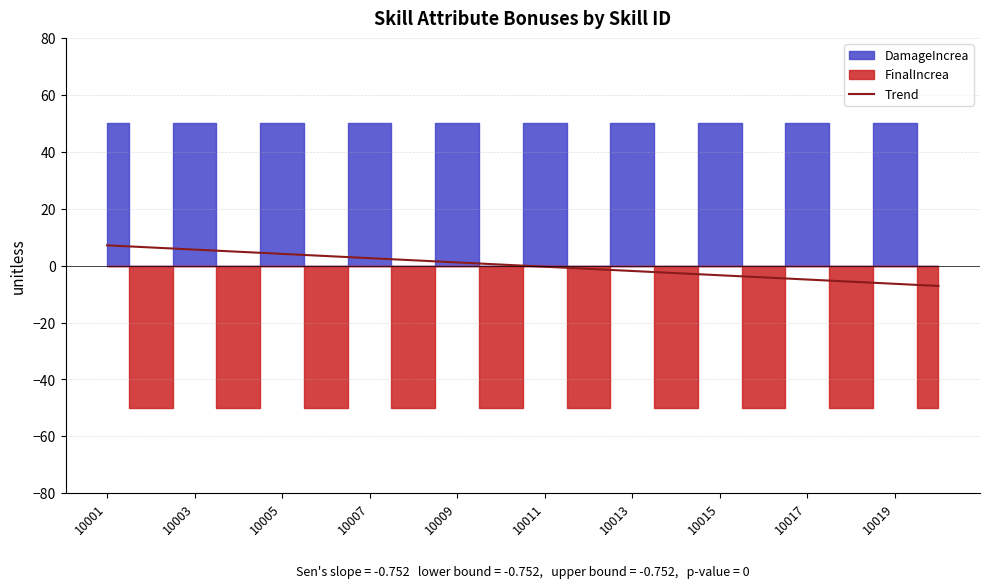

Where does the data first go above 0?

10001